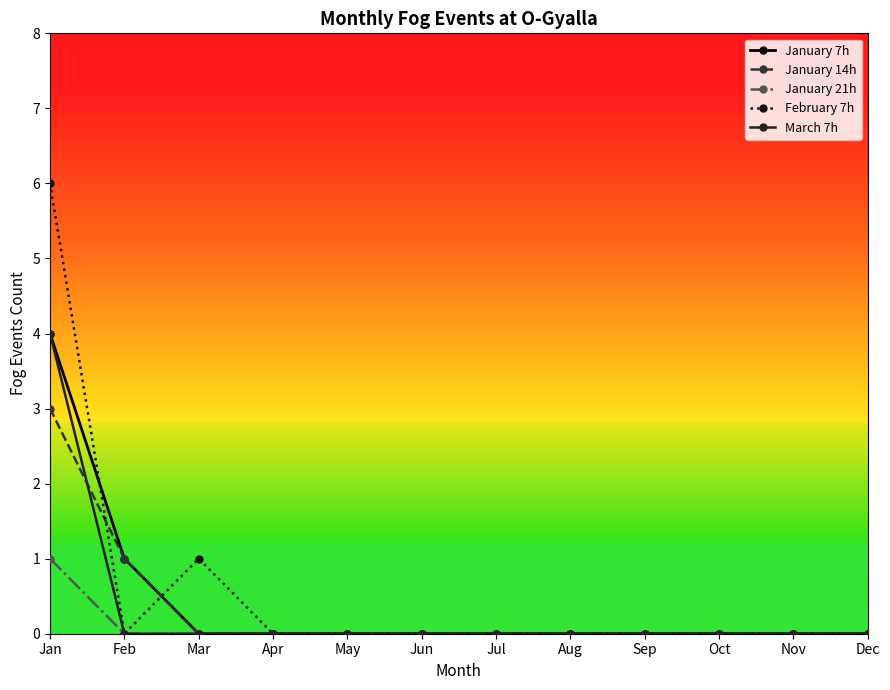

How many lines are shown in the chart?

5